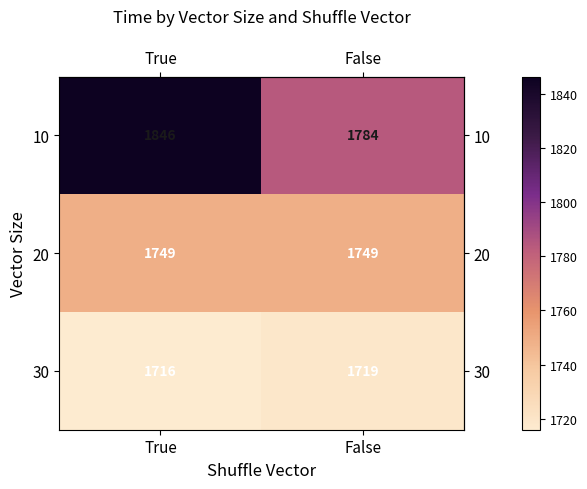

Which series has the widest spread of values?

10